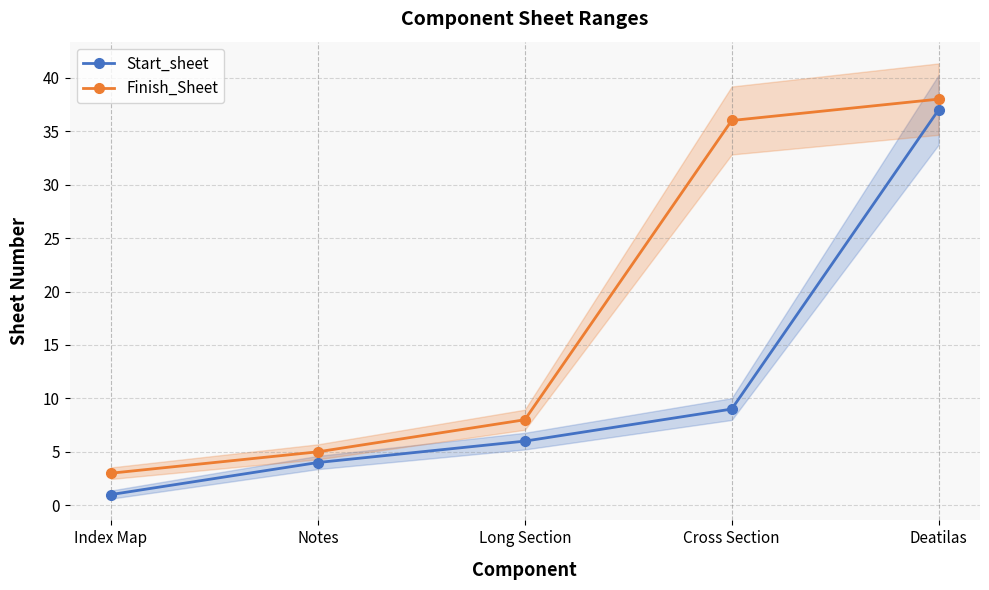

Read the Finish_Sheet value at Long Section, to the nearest 10.

10